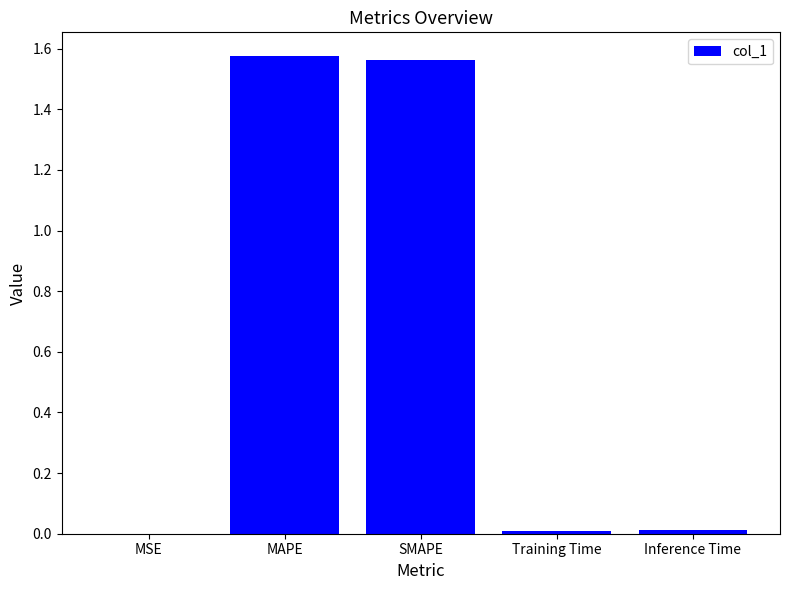

The value at MSE is 0.0. True or false?

True